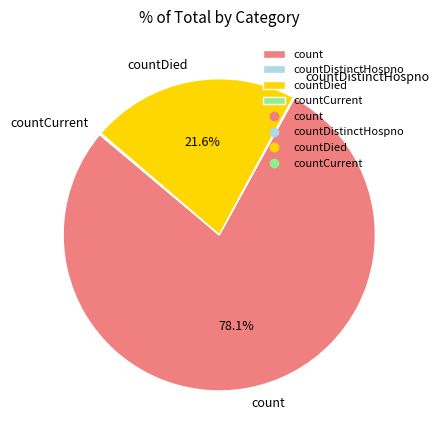

Which slice represents more than half of the pie?

count